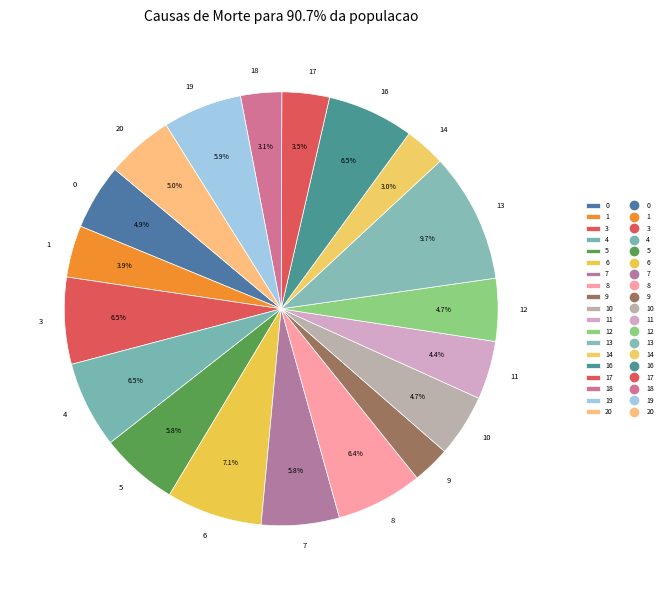

Which category has the biggest portion of the pie?

13